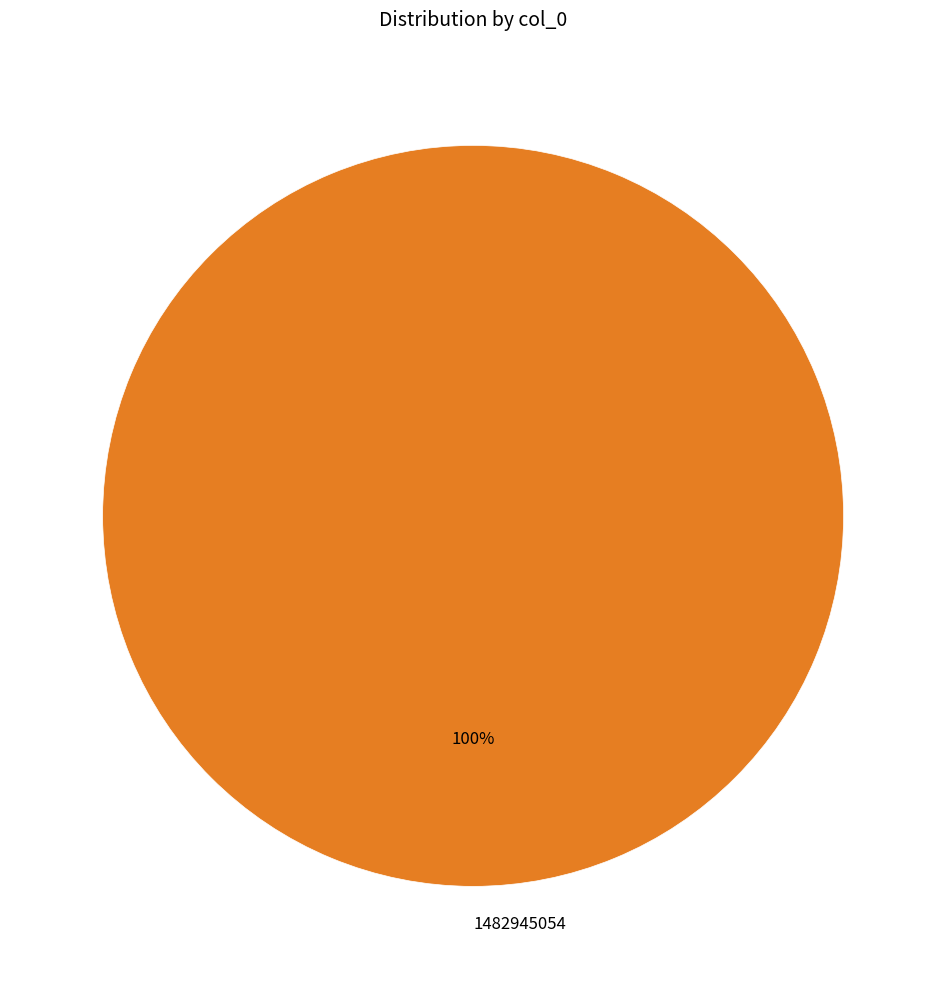

Rank the categories by value from lowest to highest.

1482945054